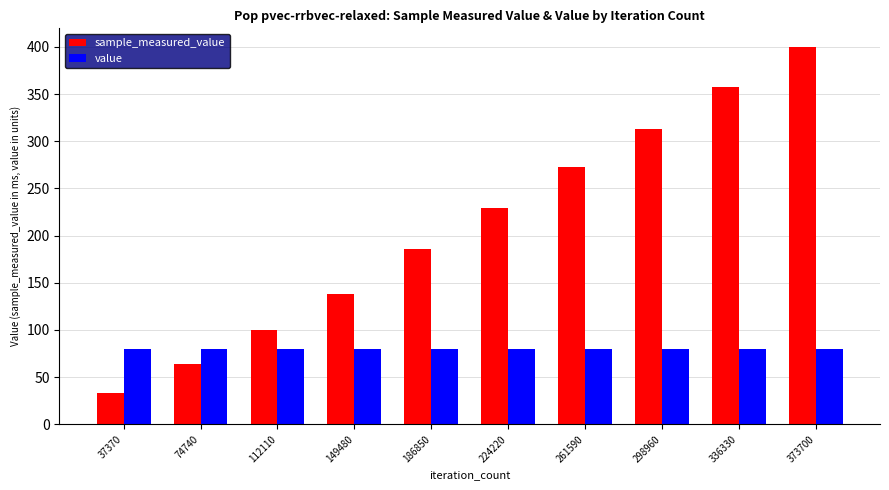

At which category is the sum across all series the highest?

373700